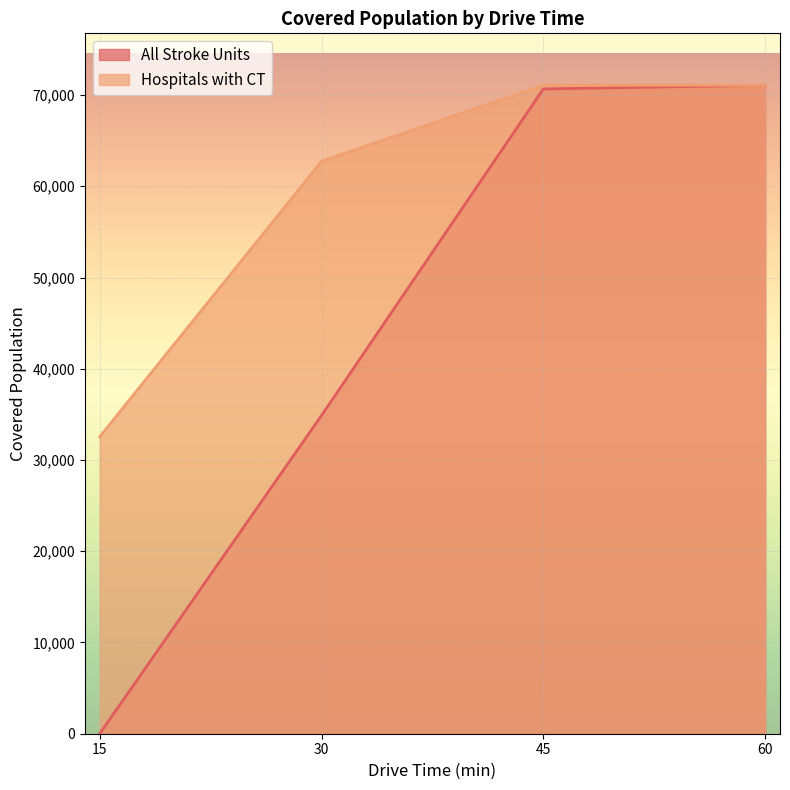

How many data points in All Stroke Units are above 70671?

1